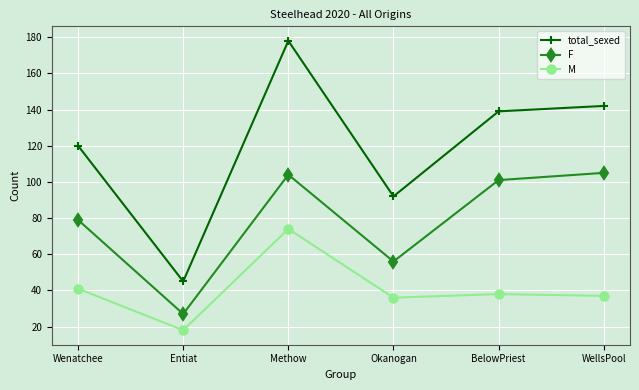

Rank the series by their maximum value, from highest to lowest.

total_sexed, F, M